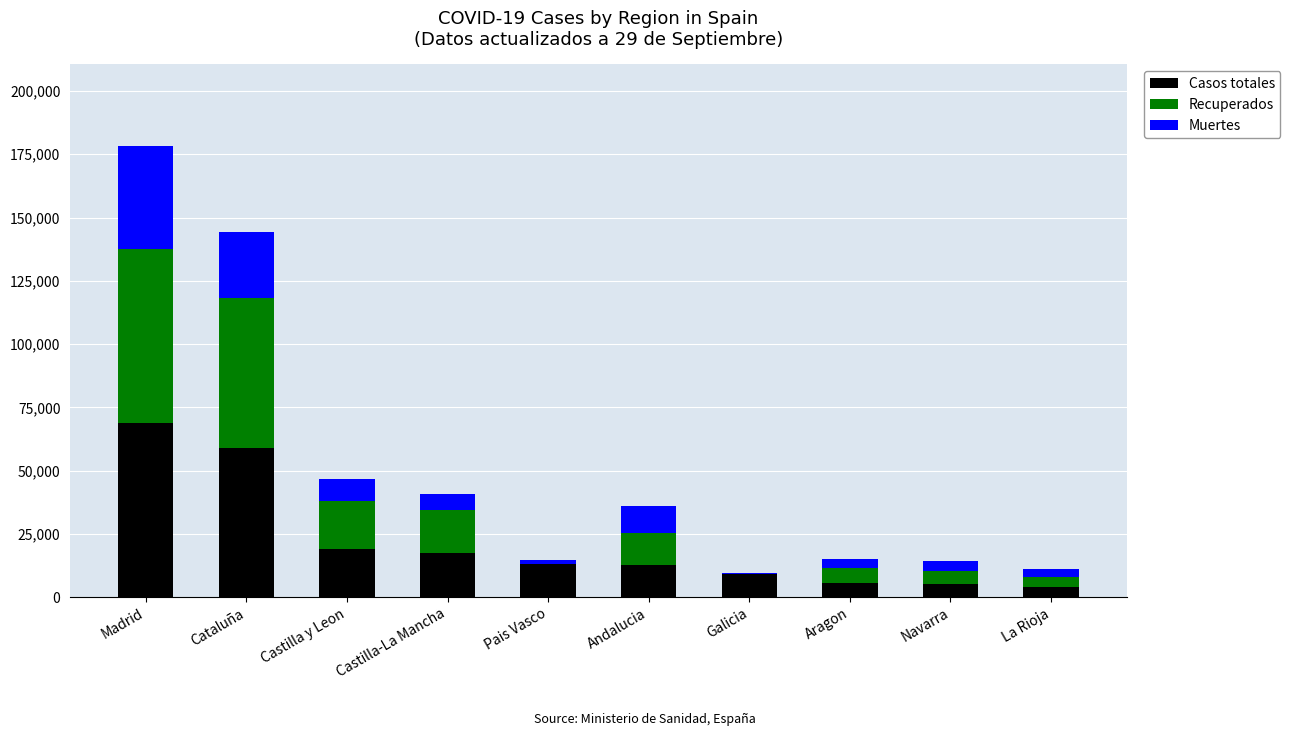

Which category has the highest value in the Casos totales series?

Madrid